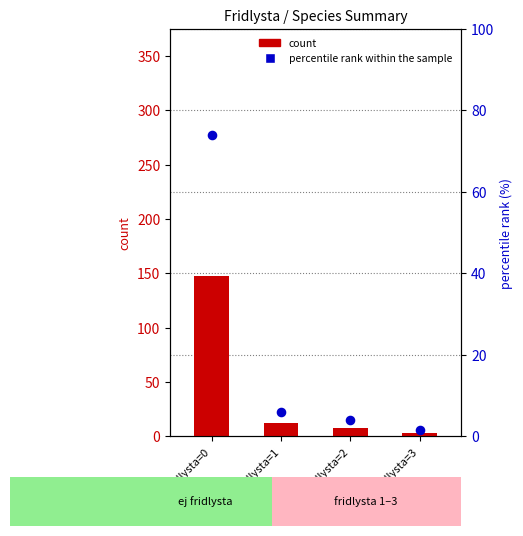

What is the total value across all series at Fridlysta=2?

12.0